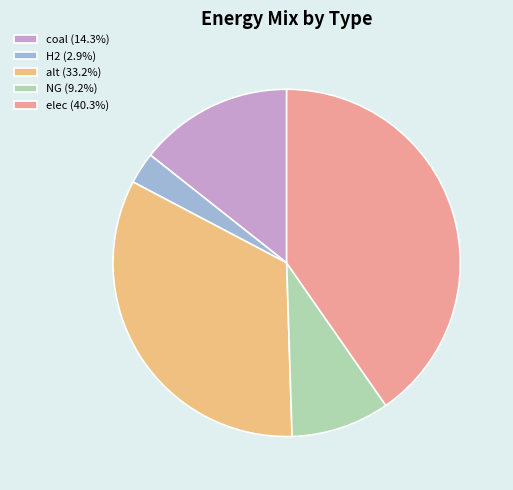

Is the sum of NG (9.2%) and H2 (2.9%) greater than half?

No